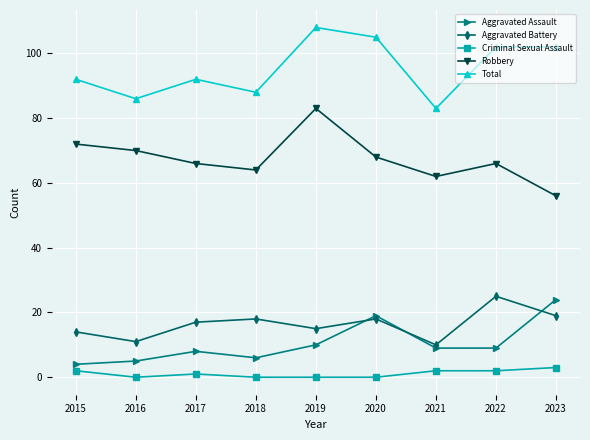

What is the value of the Aggravated Battery point at the 1st from the left?

14